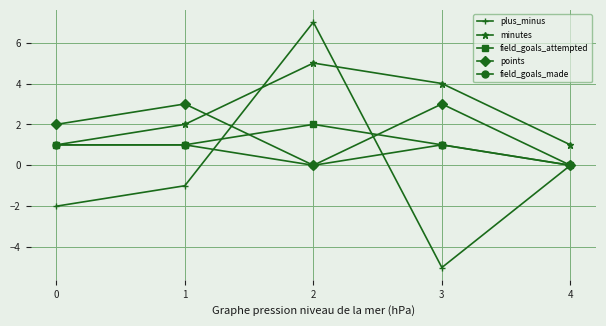

How many interior local peaks does the plus_minus series have?

1